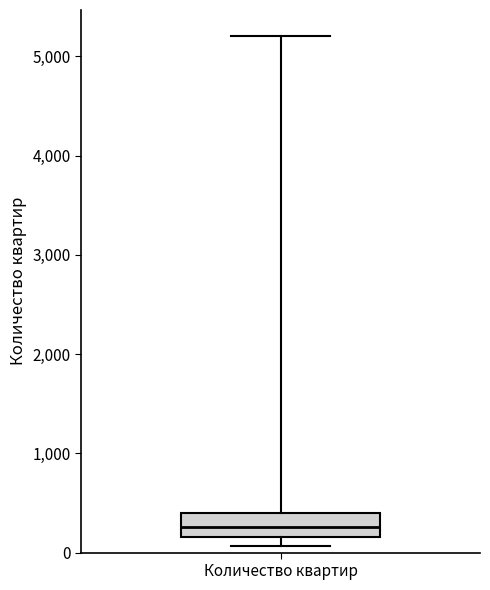

Where does the median line of the box for Количество квартир sit on the y-axis? The values are not printed on the chart, so give them approximately, as read against the axis.

300